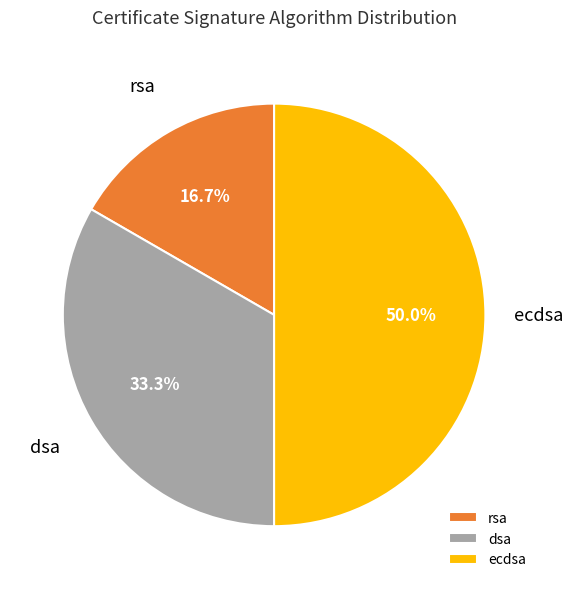

What is the ratio of the value at dsa to the value at rsa?

2.0